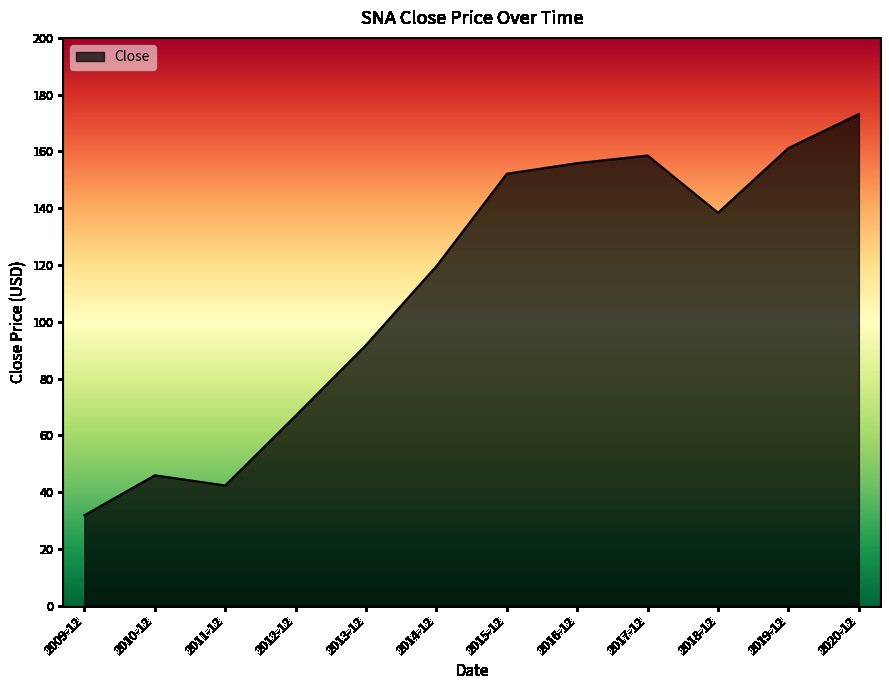

What is the change in value from 2012-12 to 2017-12?

+91.6